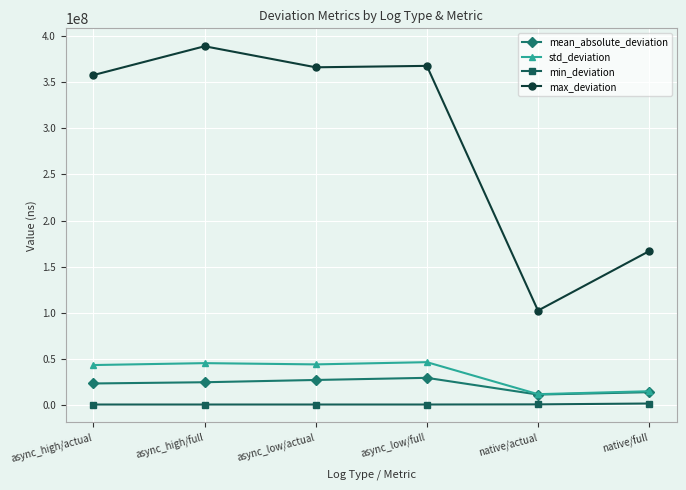

Which series changed the most between async_high/full and async_low/actual?

max_deviation